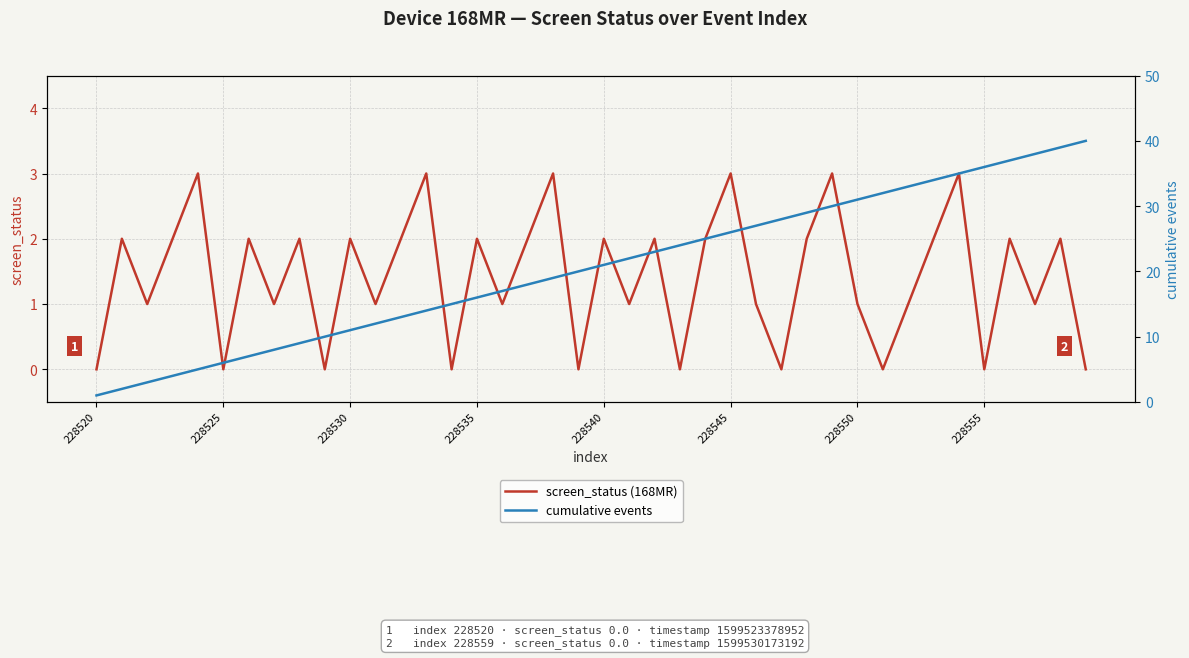

What are all the series names shown in the legend?

screen_status (168MR), cumulative events